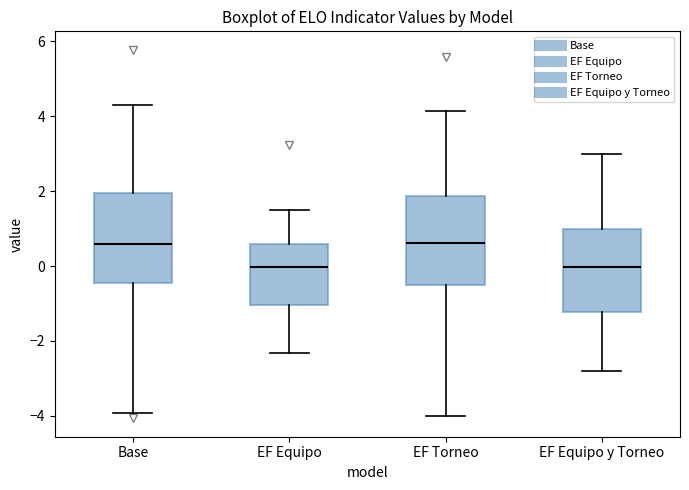

Reading left to right, read every box against the y-axis: the position of its median line, the range the box covers, and the ends of its whiskers. The values are not printed on the chart, so give them approximately, as read against the axis.

Base: median 0.6, box -0.4 to 2.0, whiskers -4.0 to 4.4
EF Equipo: median 0.0, box -1.0 to 0.6, whiskers -2.4 to 1.6
EF Torneo: median 0.6, box -0.4 to 1.8, whiskers -4.0 to 4.2
EF Equipo y Torneo: median 0.0, box -1.2 to 1.0, whiskers -2.8 to 3.0